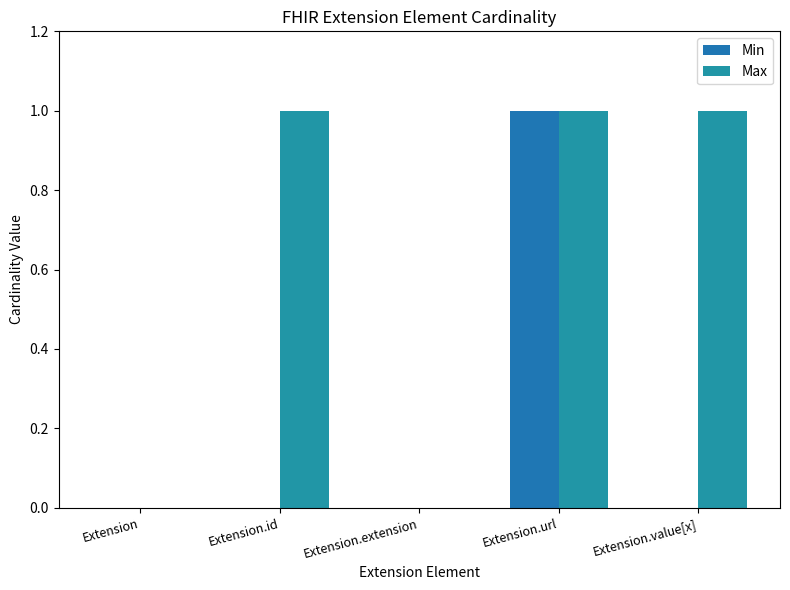

Are the bars horizontal?

No